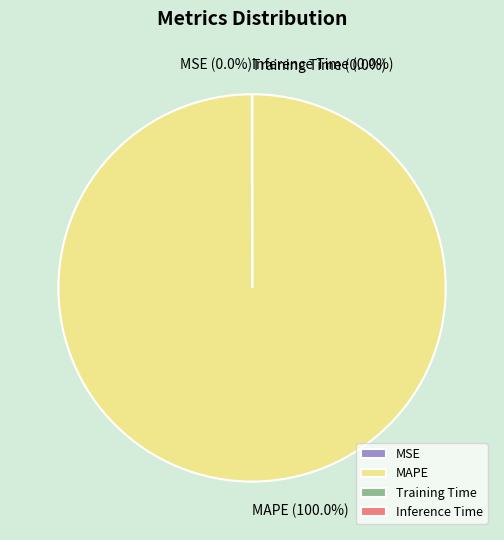

Which slice is the largest?

MAPE